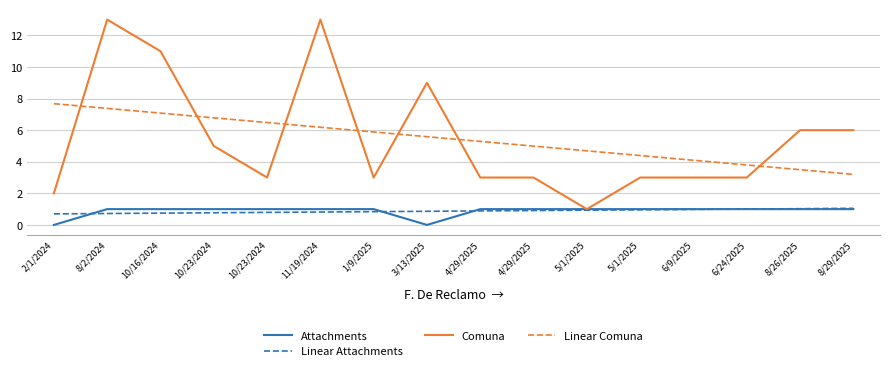

Rank the series by their maximum value, from highest to lowest.

Comuna, Linear Comuna, Linear Attachments, Attachments